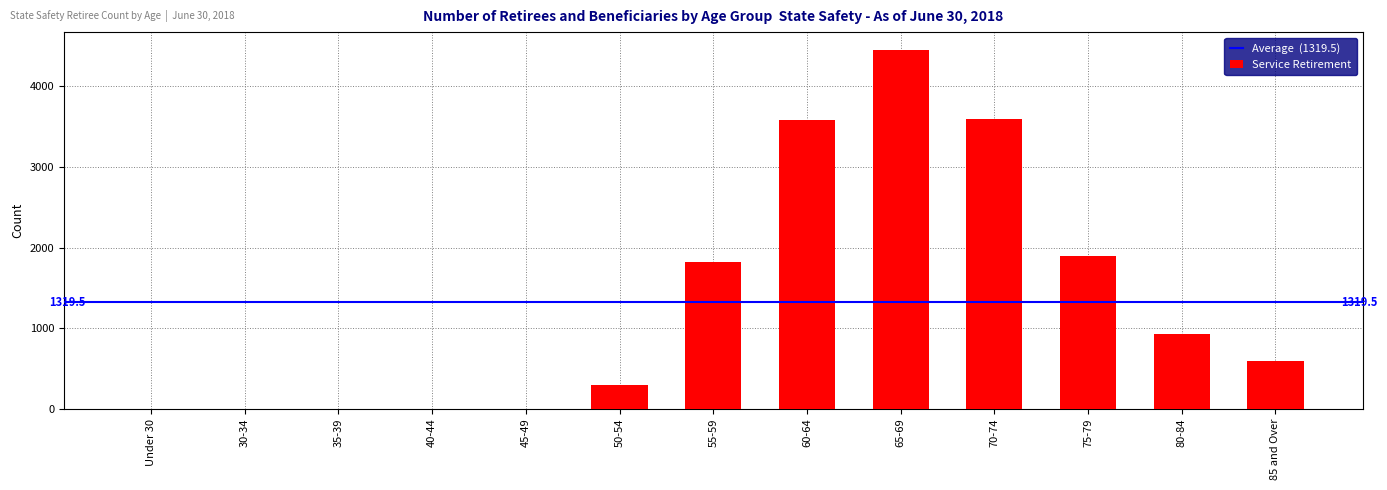

What is the change in value from 50-54 to 70-74?

+3297